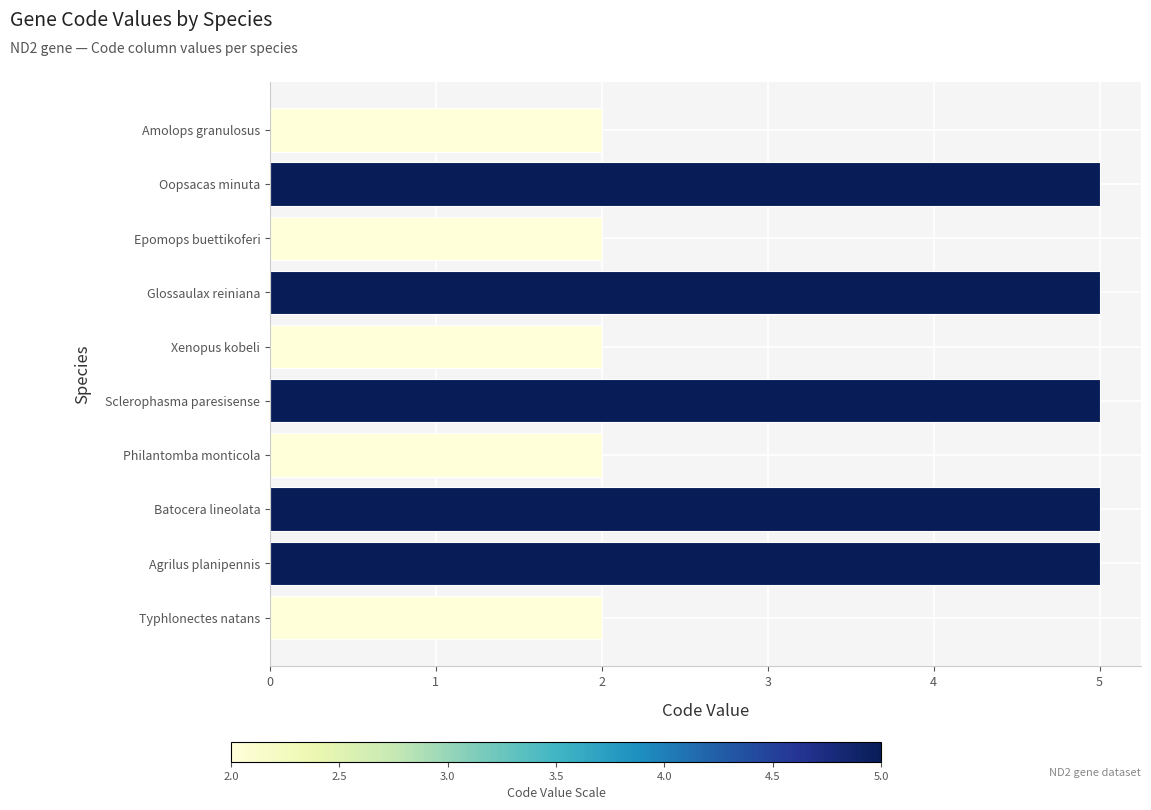

Reading bottom to top, transcribe all the data shown in this chart.

2	5	5	2	5	2	5	2	5	2